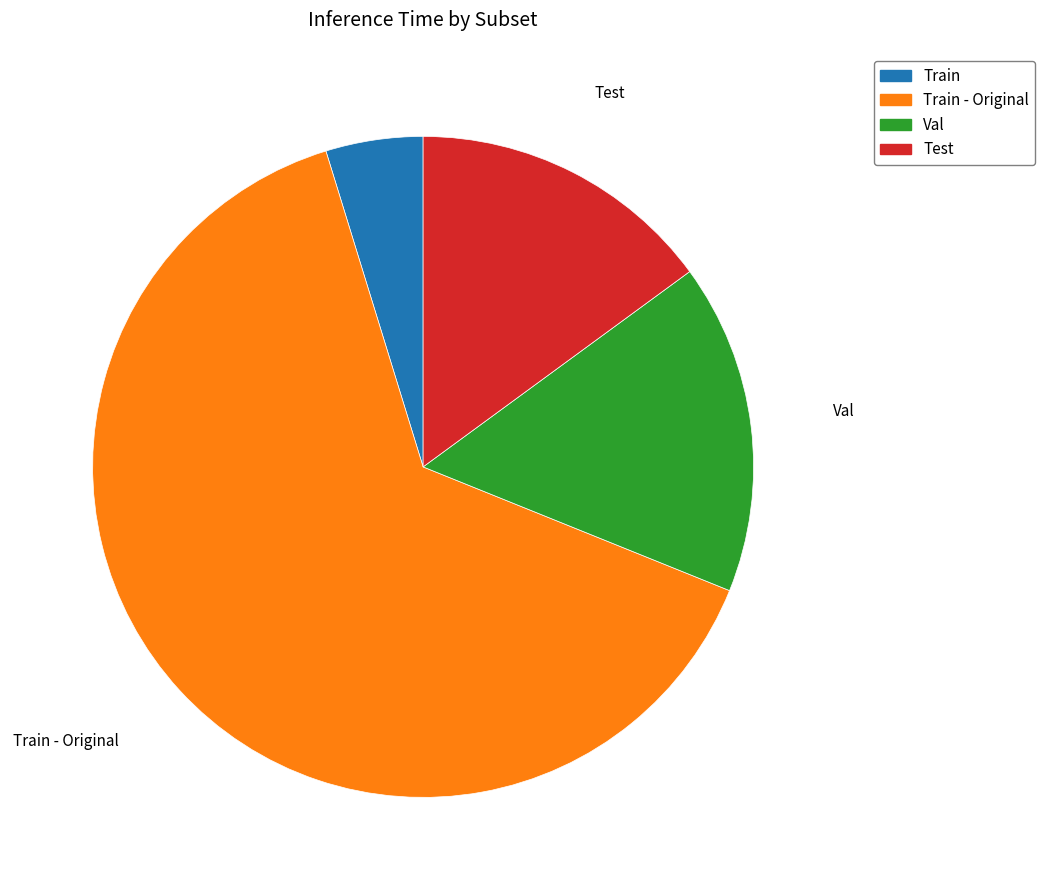

Is there a majority slice in this chart?

Yes